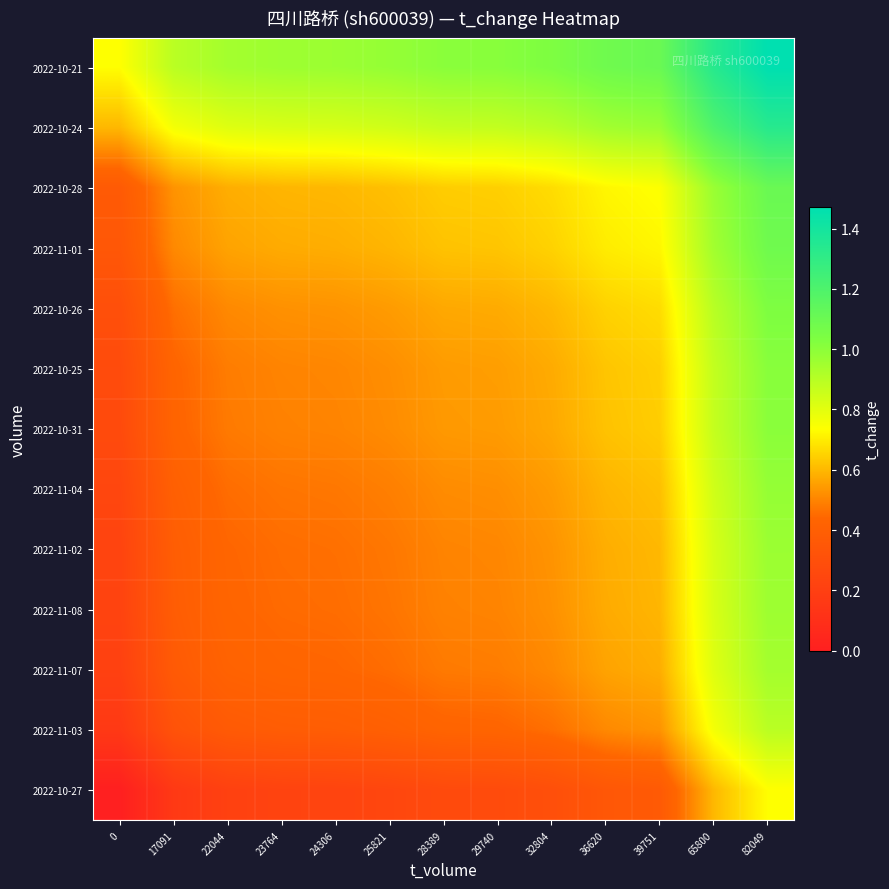

At how many categories does at least one series exceed 0?

13